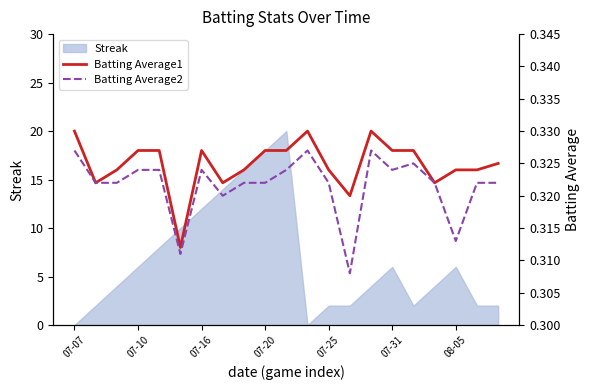

True or false: Streak has a value of 11 at 08-05.

False